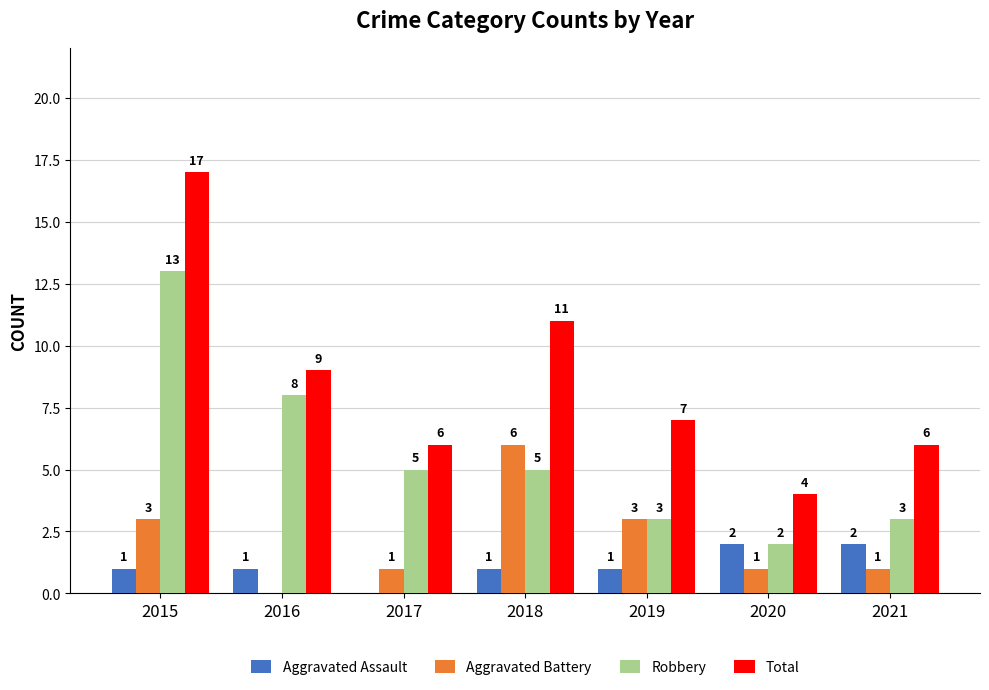

What is the sum of all Aggravated Assault values?

8